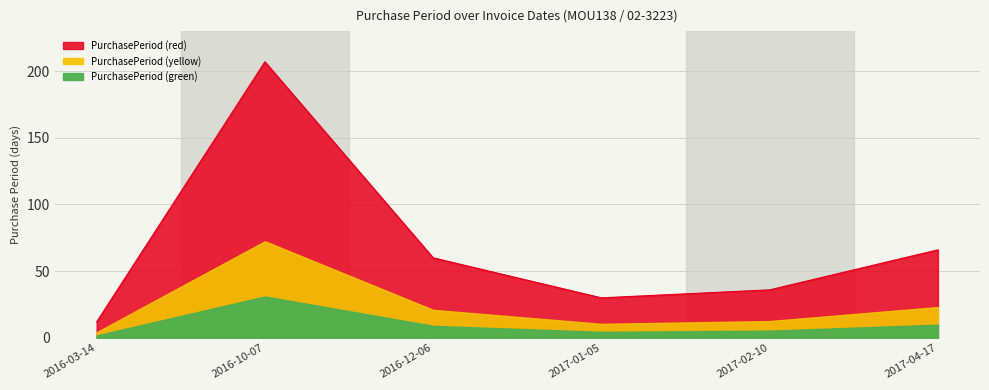

What is the ratio of the value at 2016-12-06 to the value at 2017-04-17?

0.9